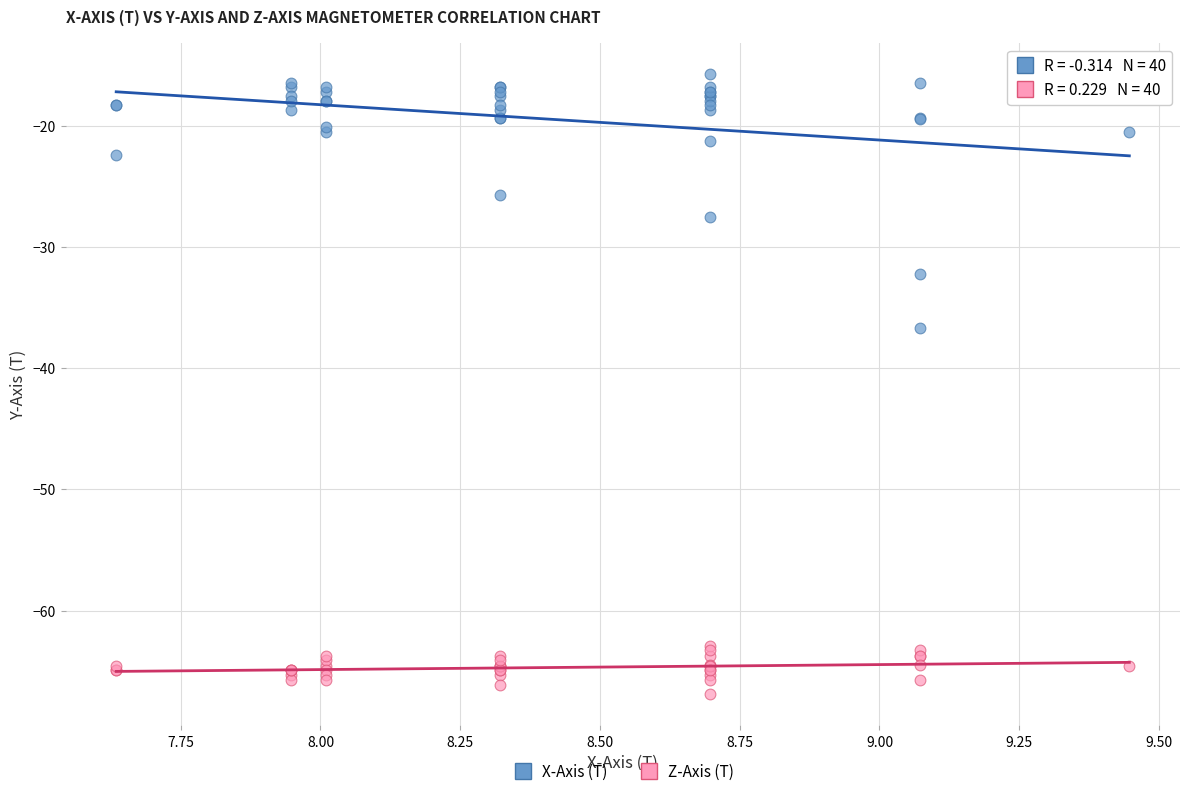

Which series contains the lowest Y value?

Z-Axis (T)